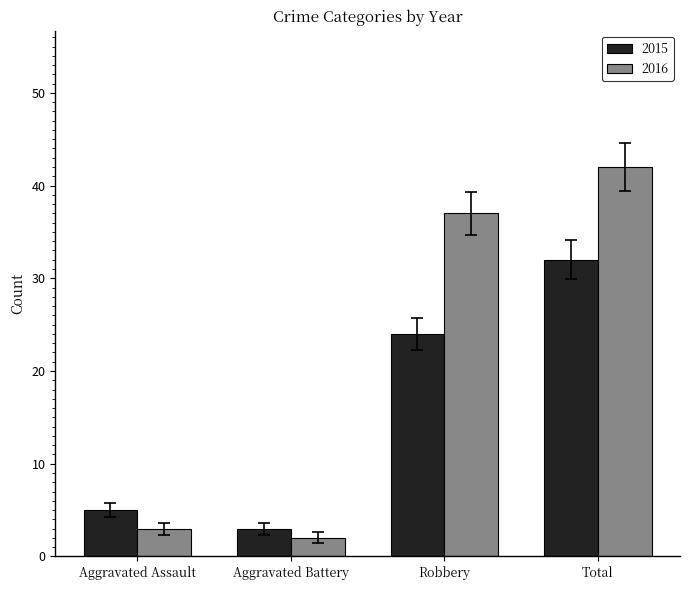

What is the difference between the maximum and minimum values in the 2016 series?

40